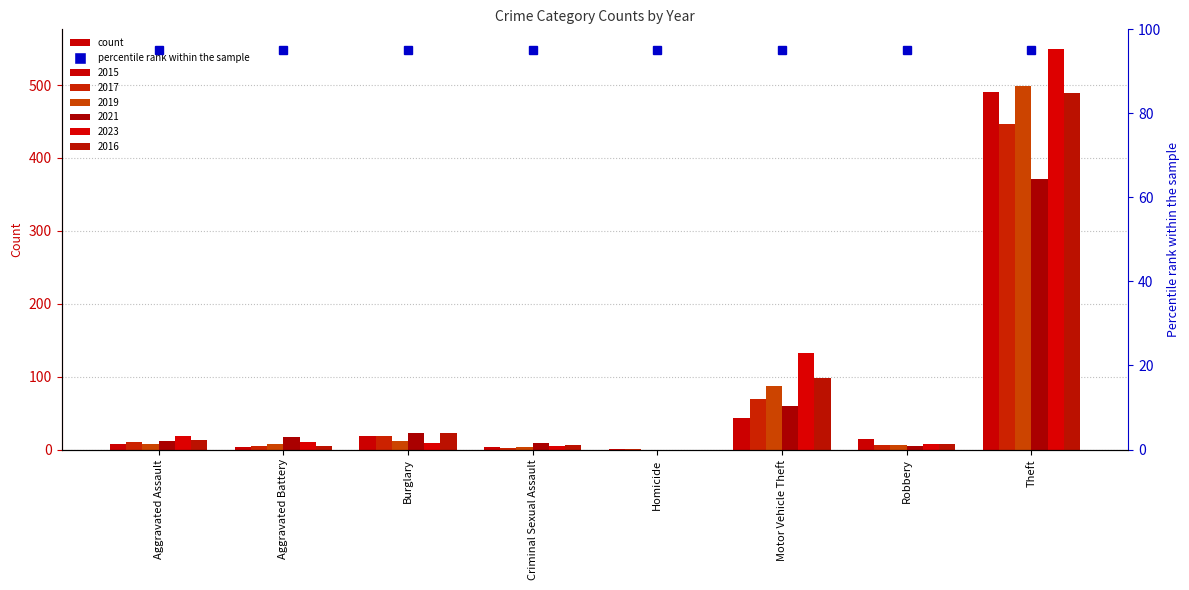

What is the difference between the maximum and minimum values in the 2016 series?

489